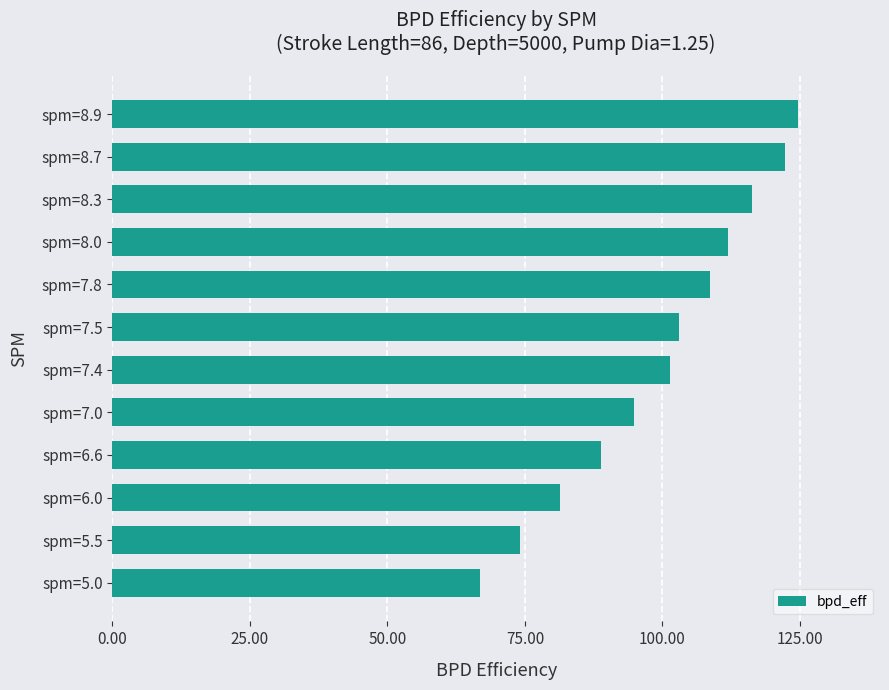

True or false: the data shows 57.4 at spm=6.6.

False